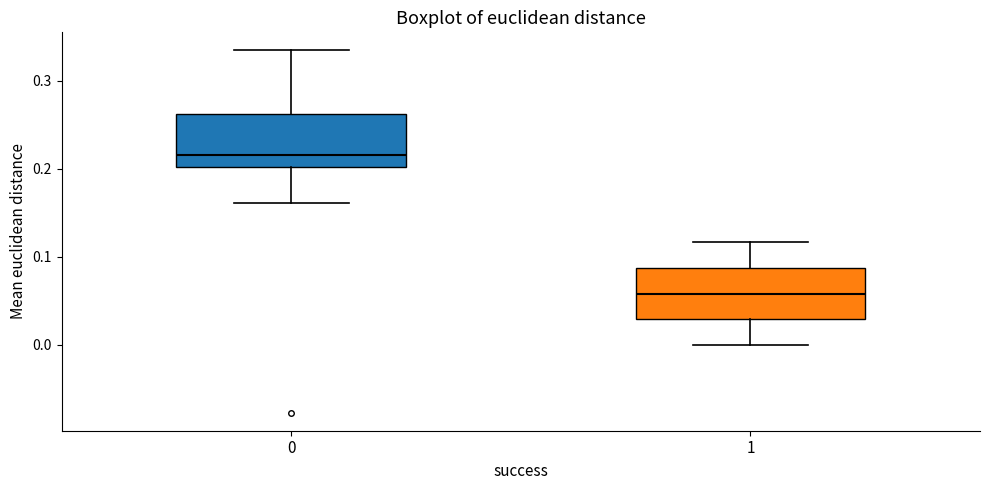

Where does the median line of the box at x = 0 sit on the y-axis? The values are not printed on the chart, so give them approximately, as read against the axis.

0.22